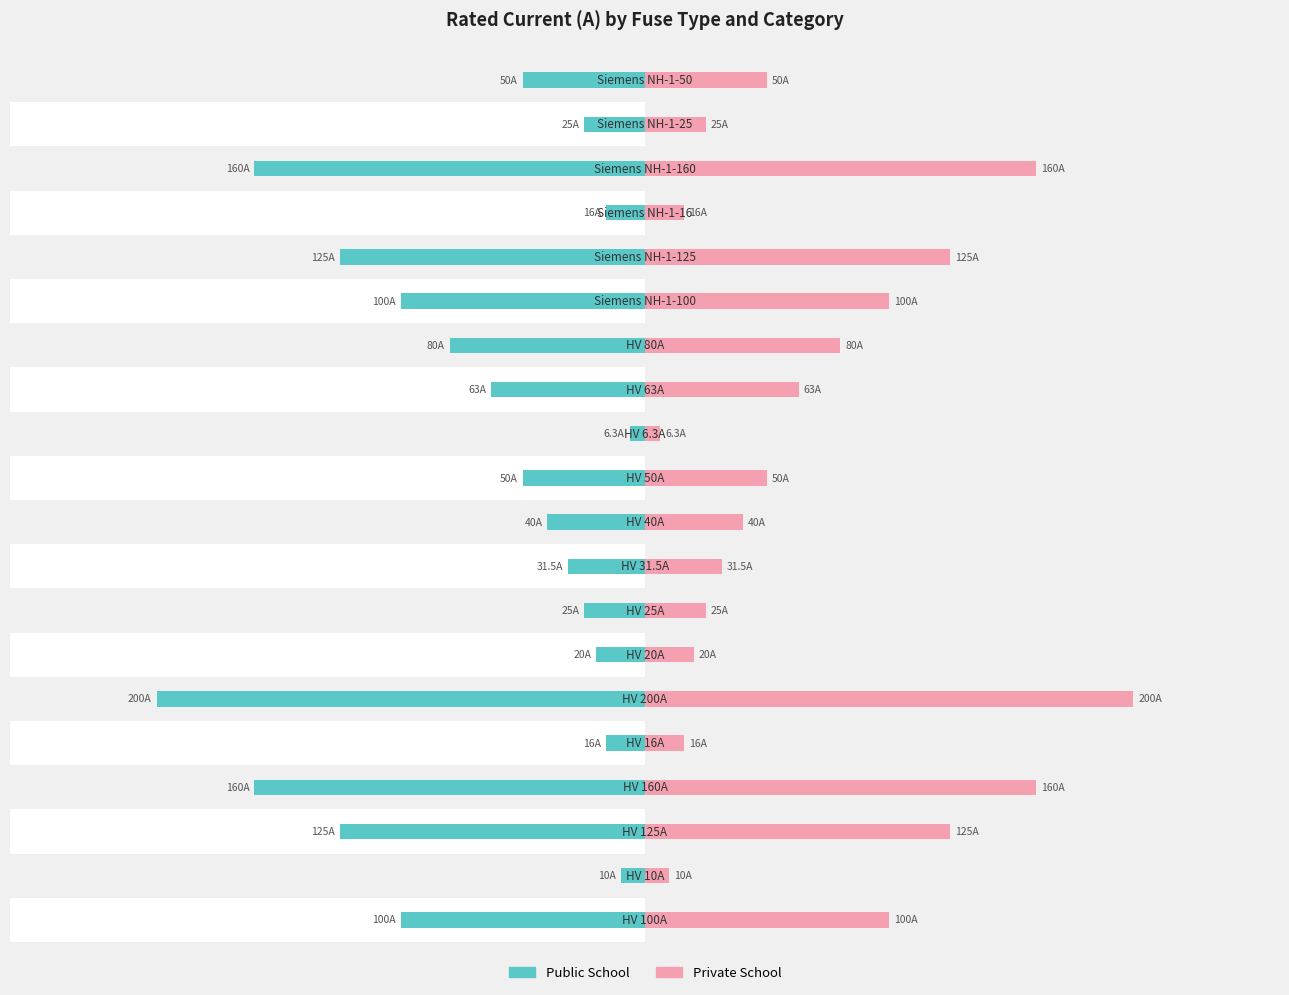

The Private School series shows 13.9 at 1. True or false?

False